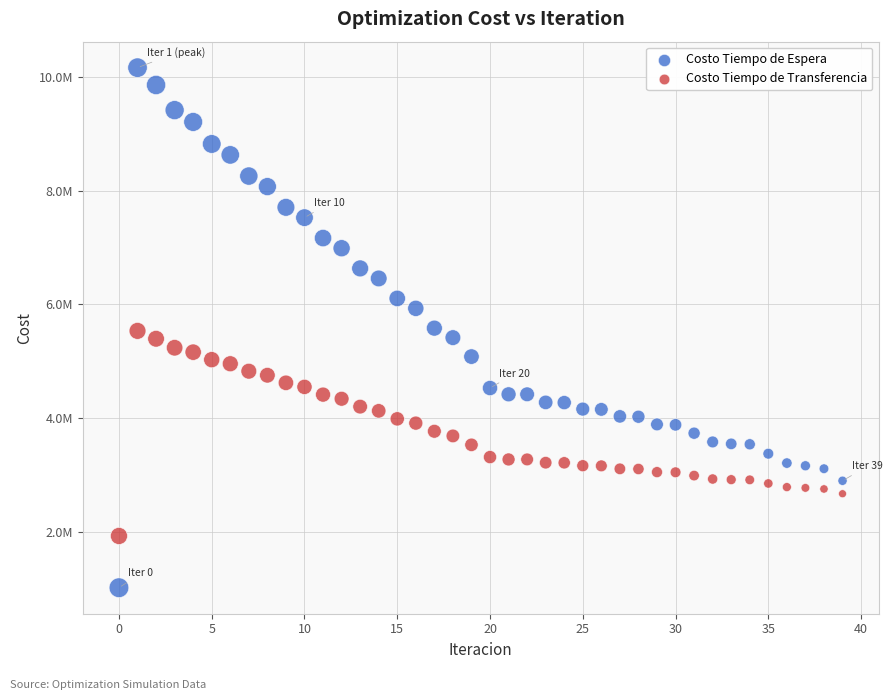

What are all the series names shown in the legend?

Costo Tiempo de Espera, Costo Tiempo de Transferencia